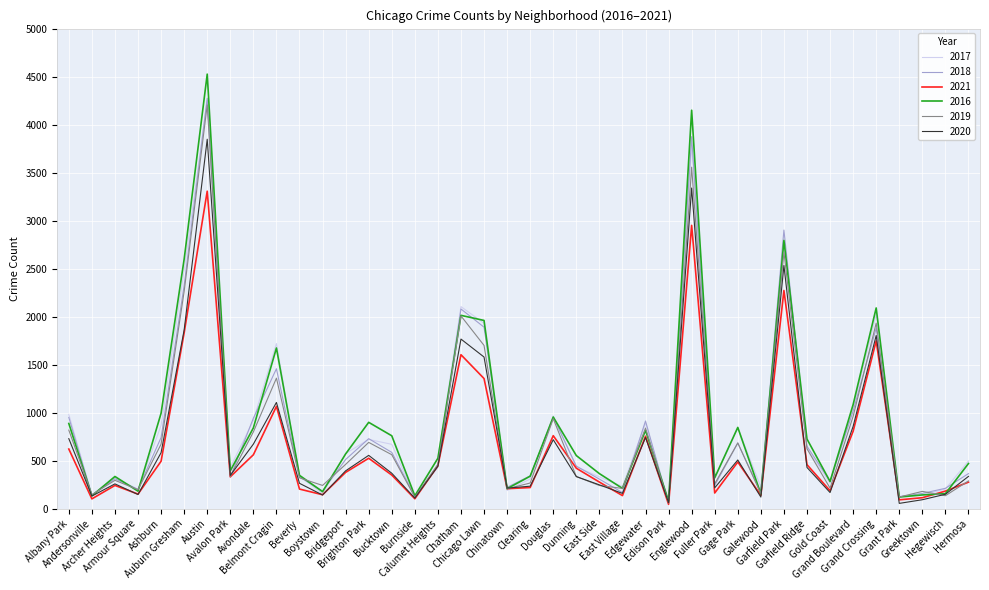

How many distinct data groups are displayed?

6